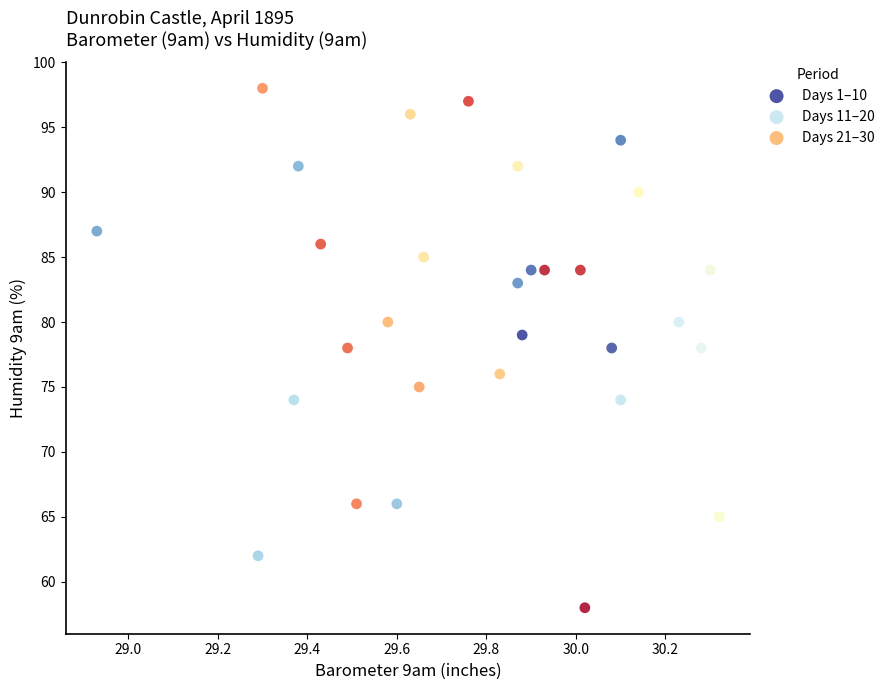

Which series has the largest Y range (max minus min)?

Days 21–30